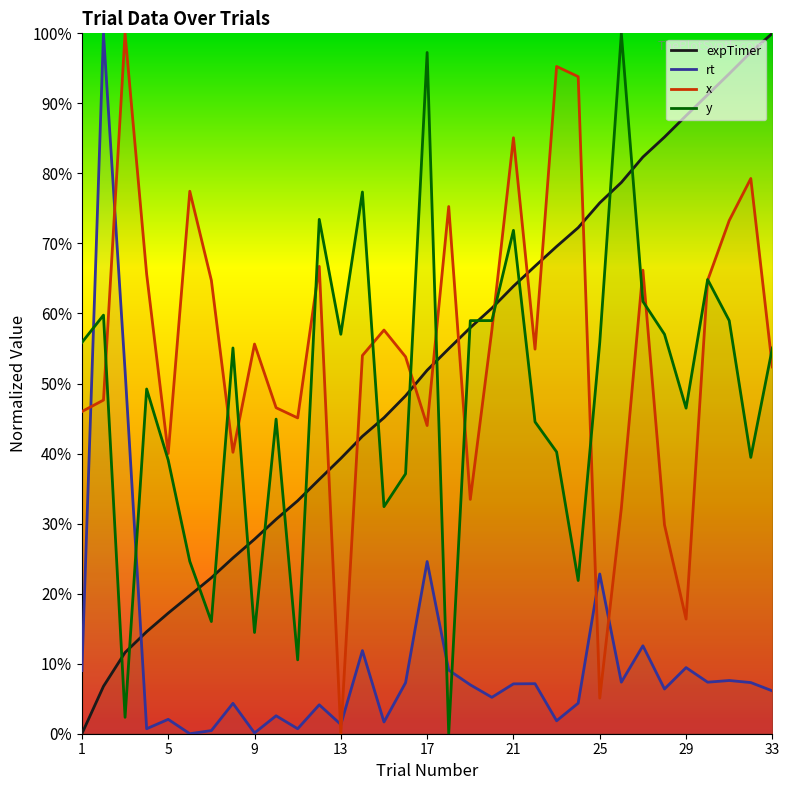

How many positive values does the rt series have?

32